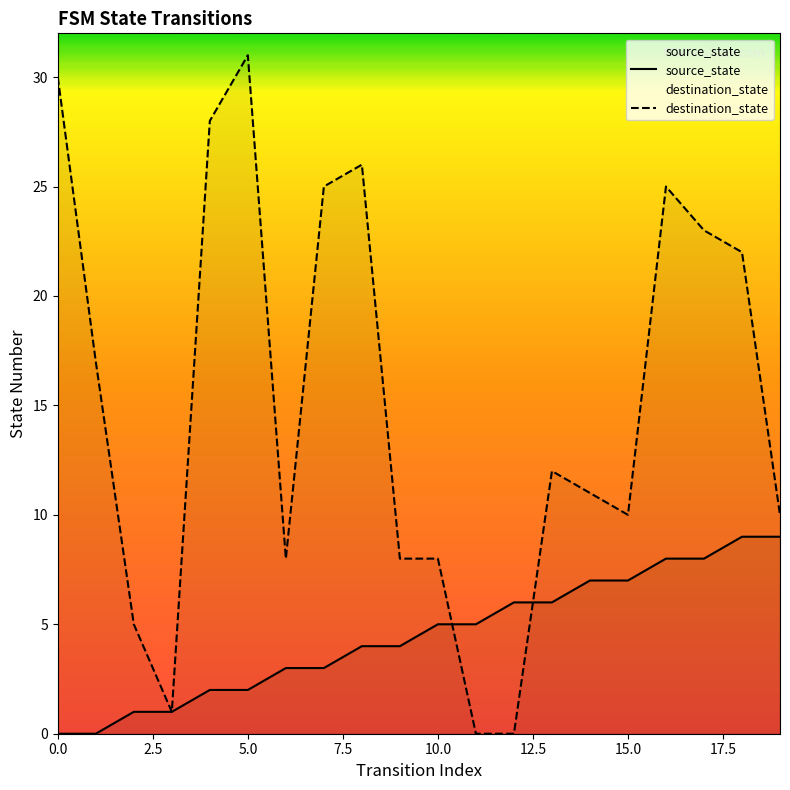

What are all the series names shown in the legend?

source_state, destination_state